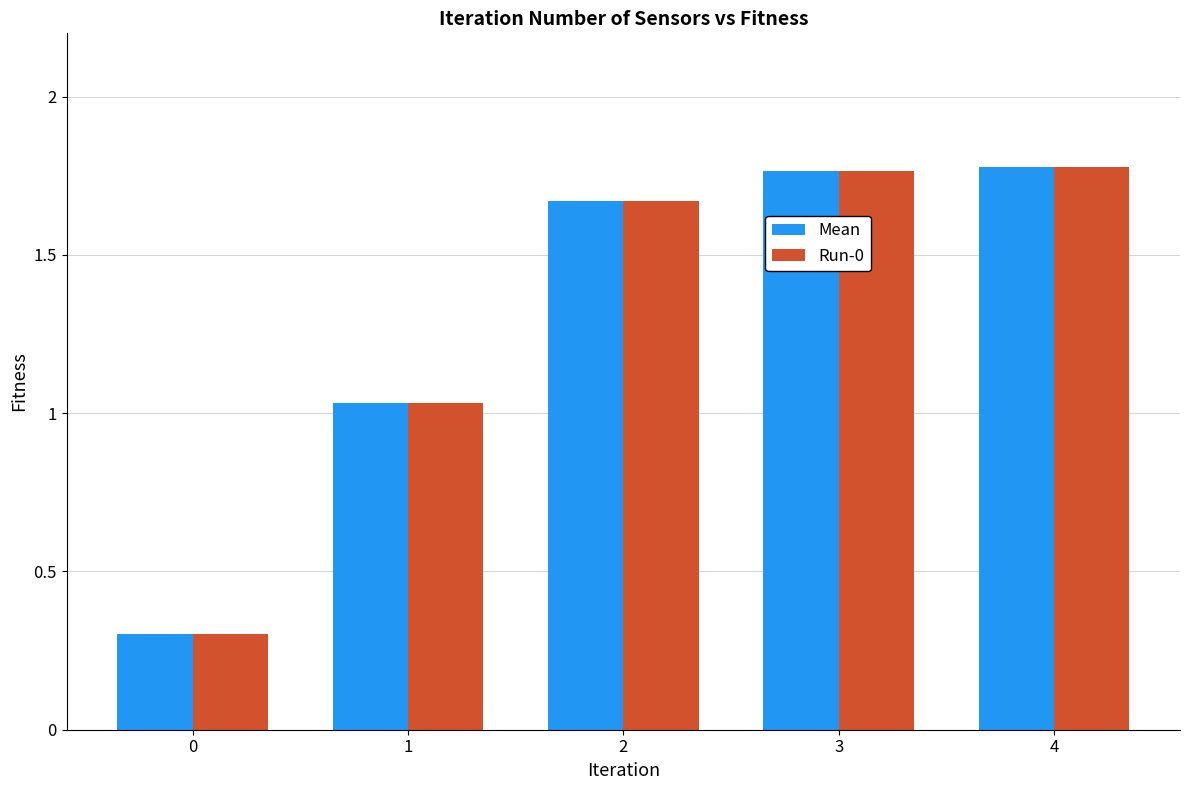

True or false: Mean has a value of 2.2 at 2.

False